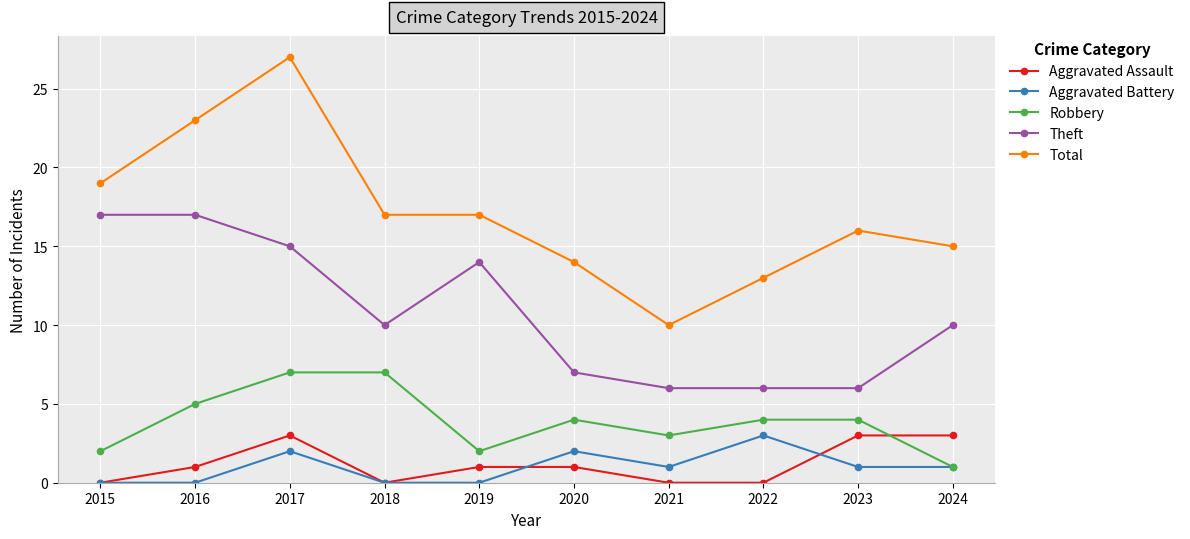

The Aggravated Assault series shows 1 at 2021. True or false?

False